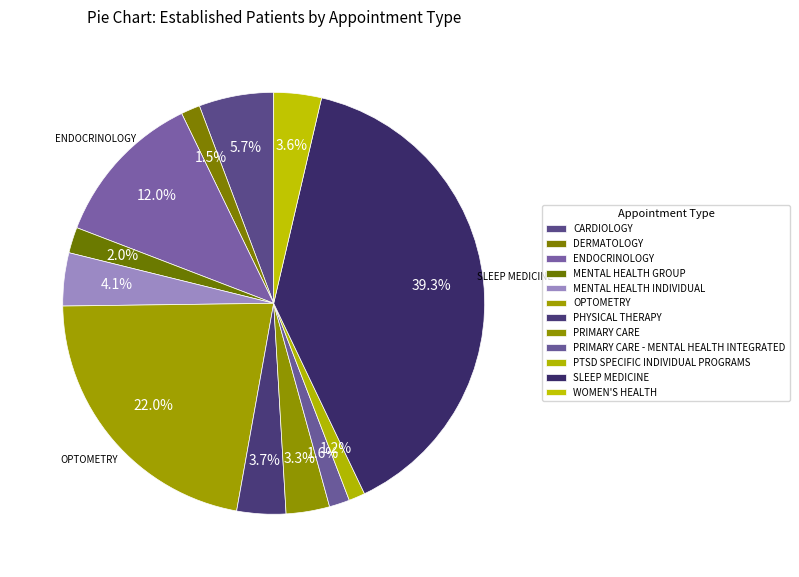

How many segments does this pie chart have?

12